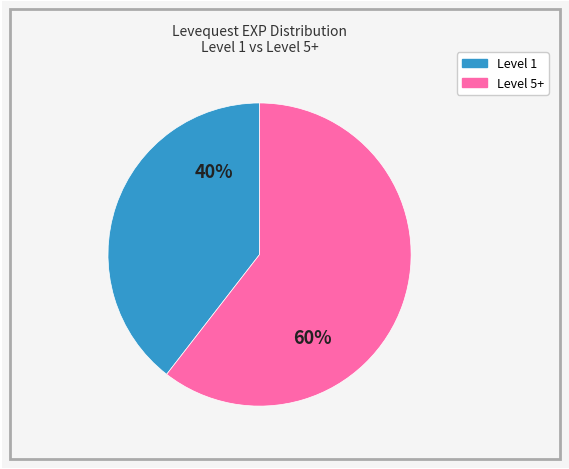

To the nearest percent, what is the average slice percentage?

50%